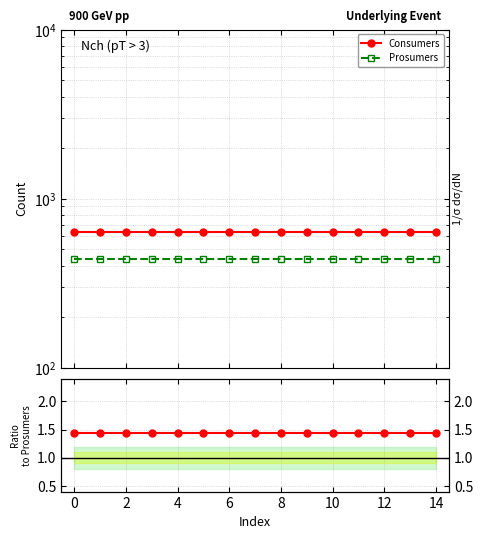

Is it true that Consumers equals 865.9 at 8?

False